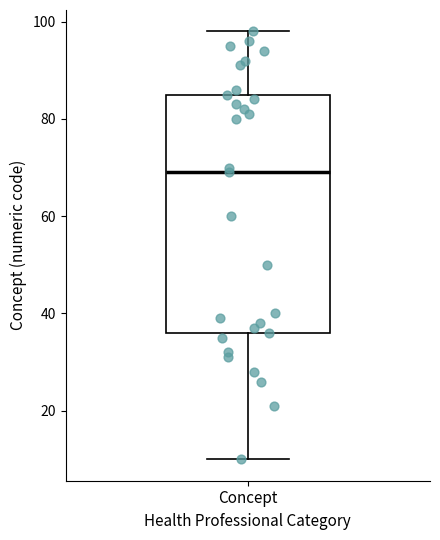

Transcribe this box plot: give where the median line is, the range the box spans, and where the two whiskers end, as read against the y-axis. The values are not printed on the chart, so give them approximately, as read against the axis.

median 70, box 36 to 86, whiskers 10 to 98